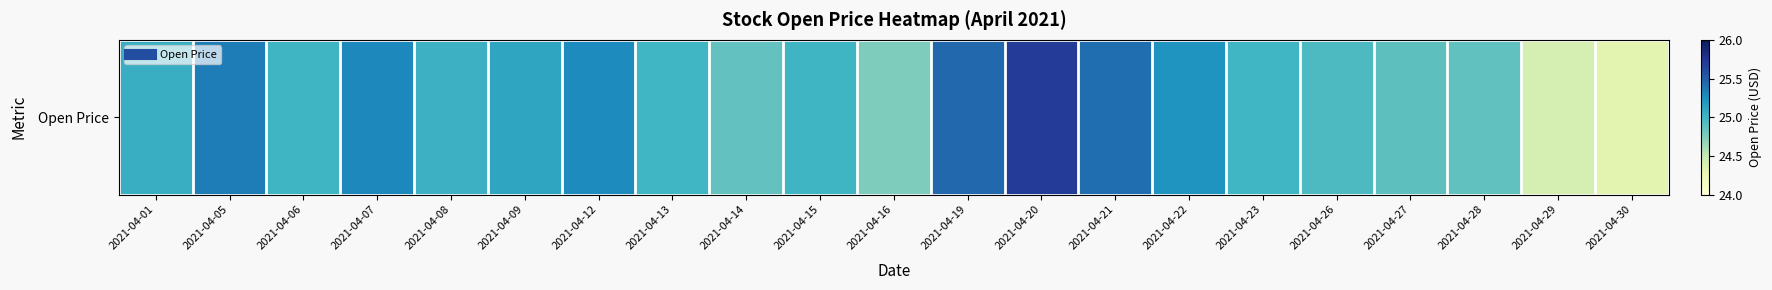

What is the change in value from 2021-04-15 to 2021-04-21?

+0.4